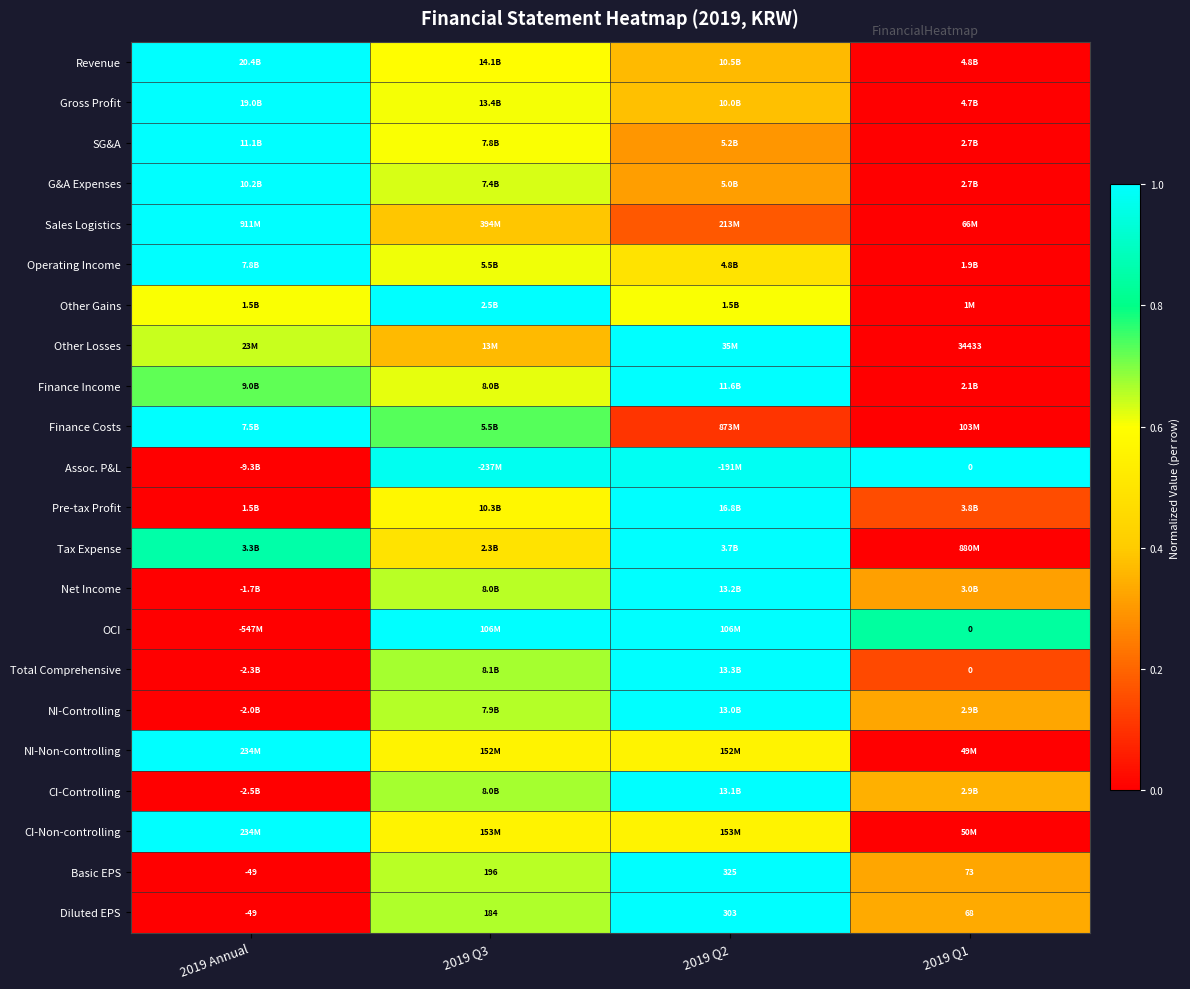

Where is Finance Costs nearest to the value 0?

2019 Q1